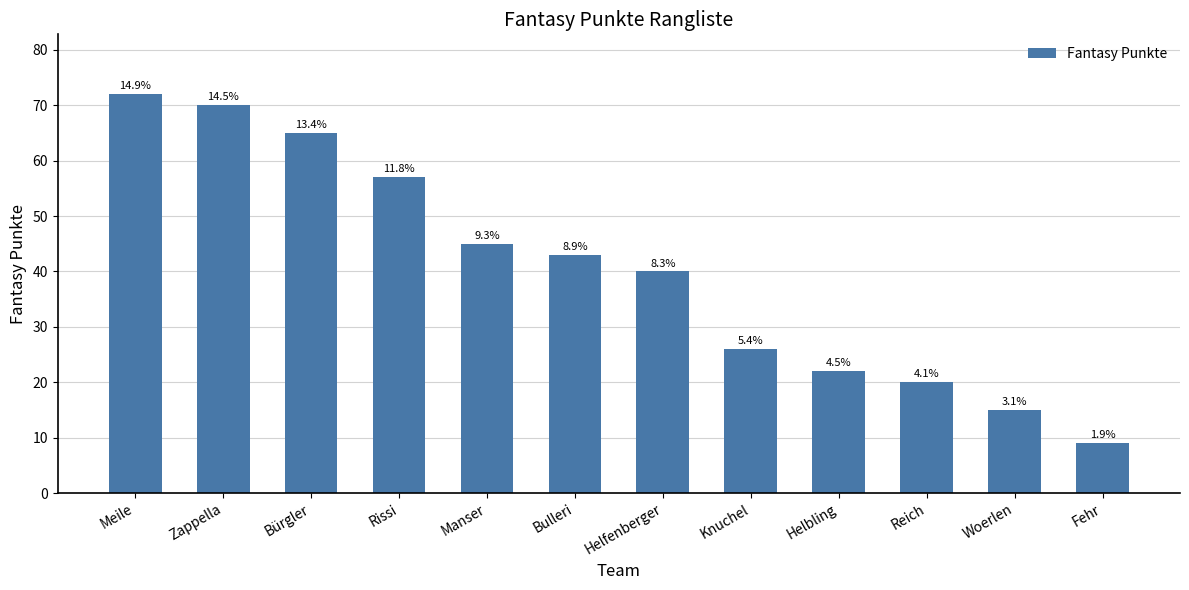

Reading left to right, extract all data points from this chart.

Meile=72	Zappella=70	Bürgler=65	Rissi=57	Manser=45	Bulleri=43	Helfenberger=40	Knuchel=26	Helbling=22	Reich=20	Woerlen=15	Fehr=9